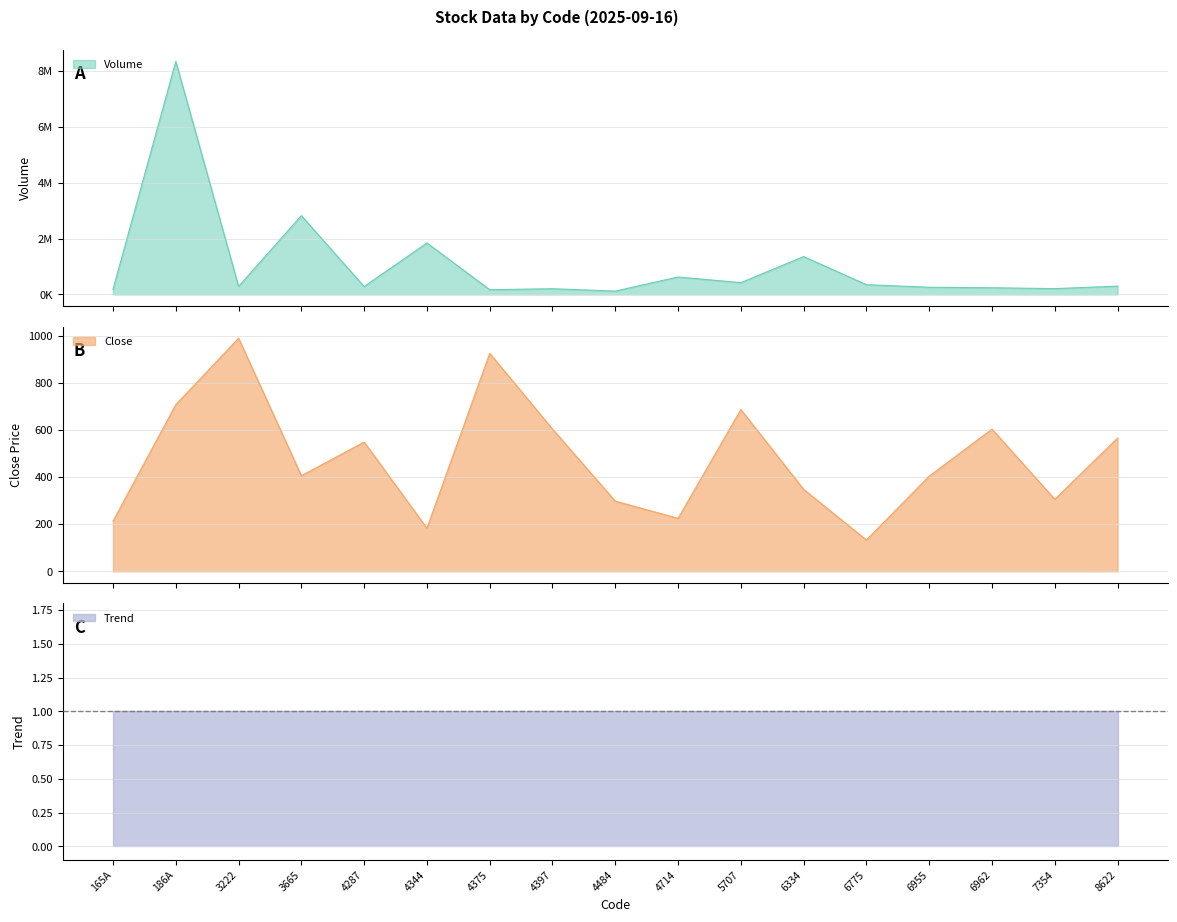

At which category does Volume reach its first local valley?

3222